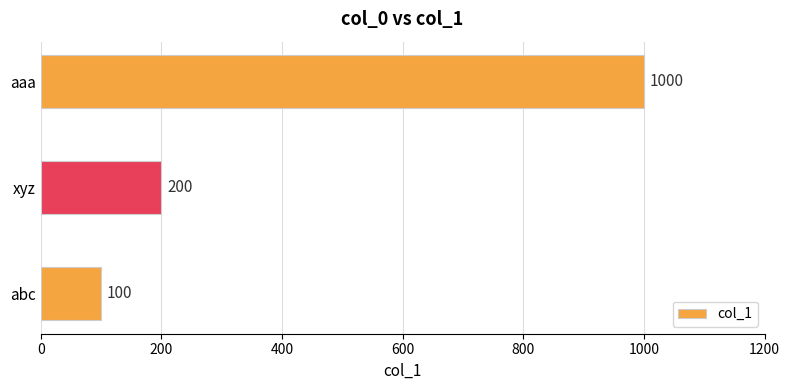

The value at xyz is 200. True or false?

True